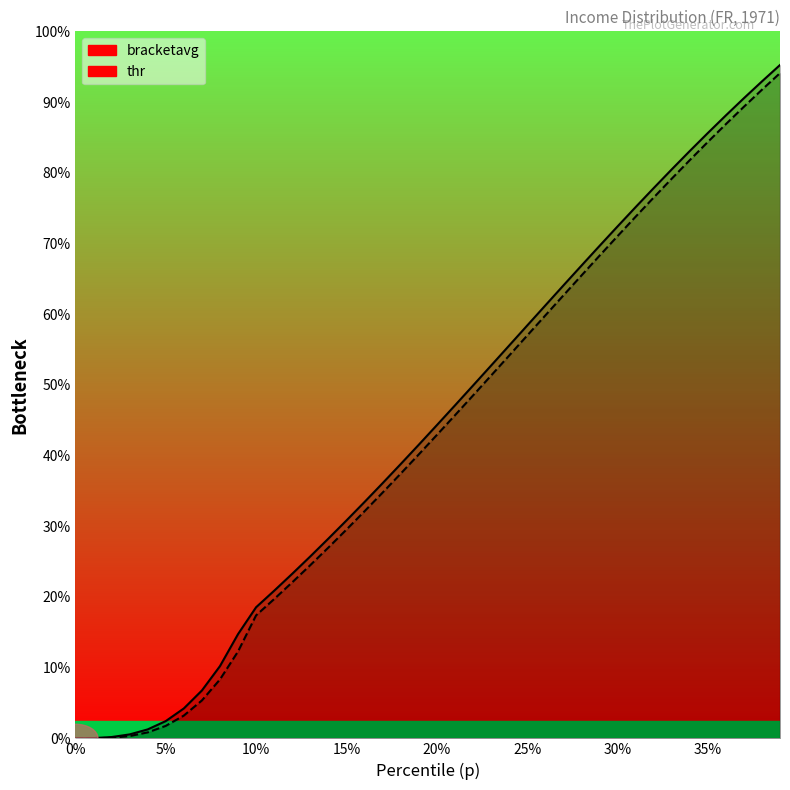

True or false: thr and bracketavg intersect in this chart.

False